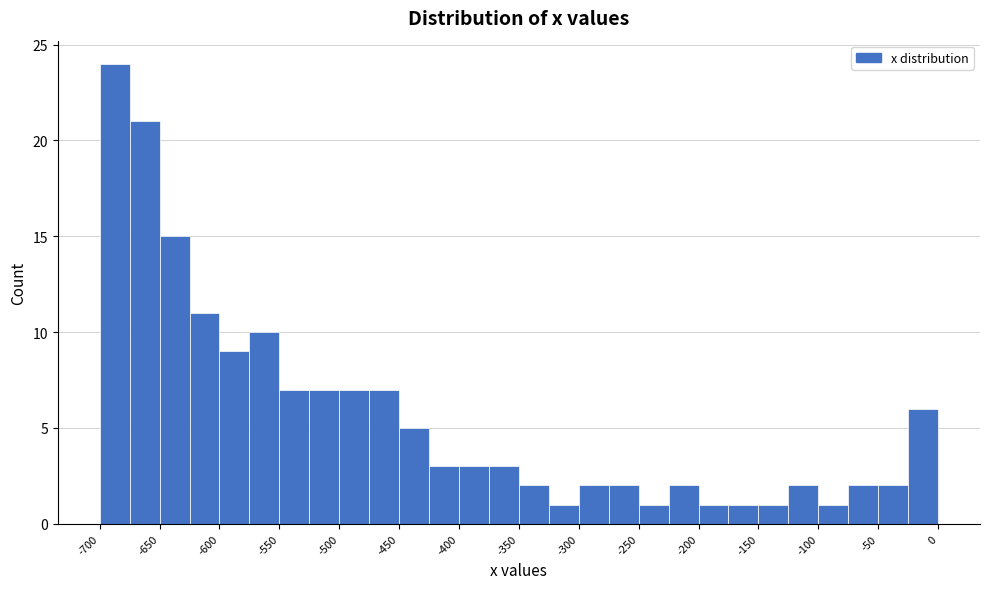

Reading left to right, transcribe this chart: for each bar, give the range it covers on the x-axis and its height. The values are not printed on the chart, so give them approximately, as read against the axis.

-700 to -675: 24
-675 to -650: 21
-650 to -625: 15
-625 to -600: 11
-600 to -575: 9
-575 to -550: 10
-550 to -525: 7
-525 to -500: 7
-500 to -475: 7
-475 to -450: 7
-450 to -425: 5
-425 to -400: 3
-400 to -375: 3
-375 to -350: 3
-350 to -325: 2
-325 to -300: 1
-300 to -275: 2
-275 to -250: 2
-250 to -225: 1
-225 to -200: 2
-200 to -175: 1
-175 to -150: 1
-150 to -125: 1
-125 to -100: 2
-100 to -75: 1
-75 to -50: 2
-50 to -25: 2
-25 to 0: 6